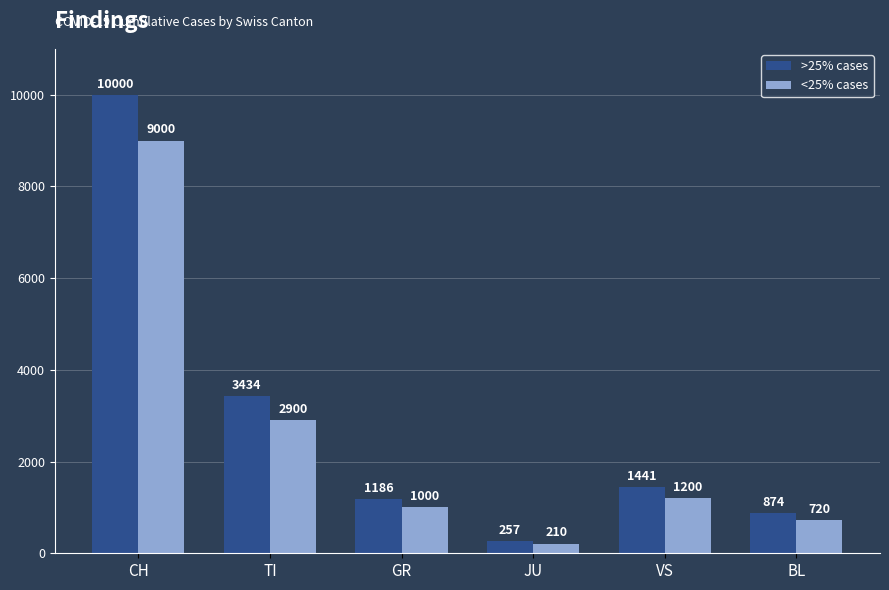

What is the label of the 4th bar from the right?

GR